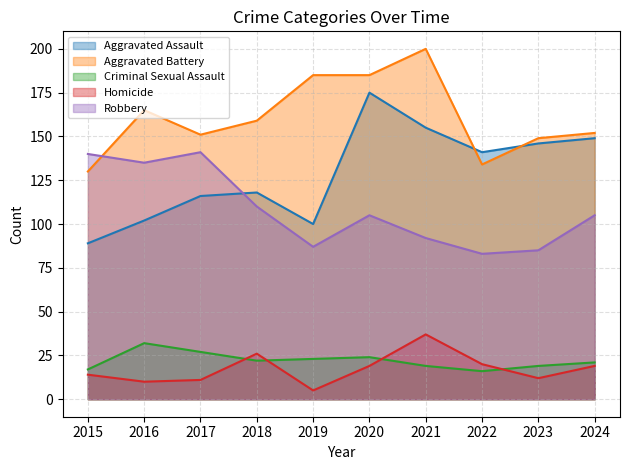

What is the difference between the highest and lowest values at 2022?

125